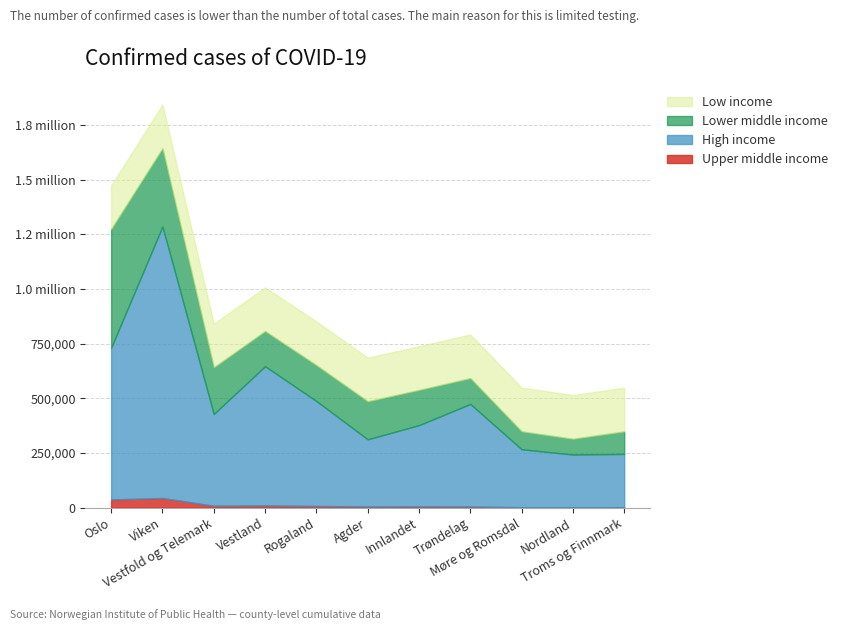

How many categories are shown in the chart?

11